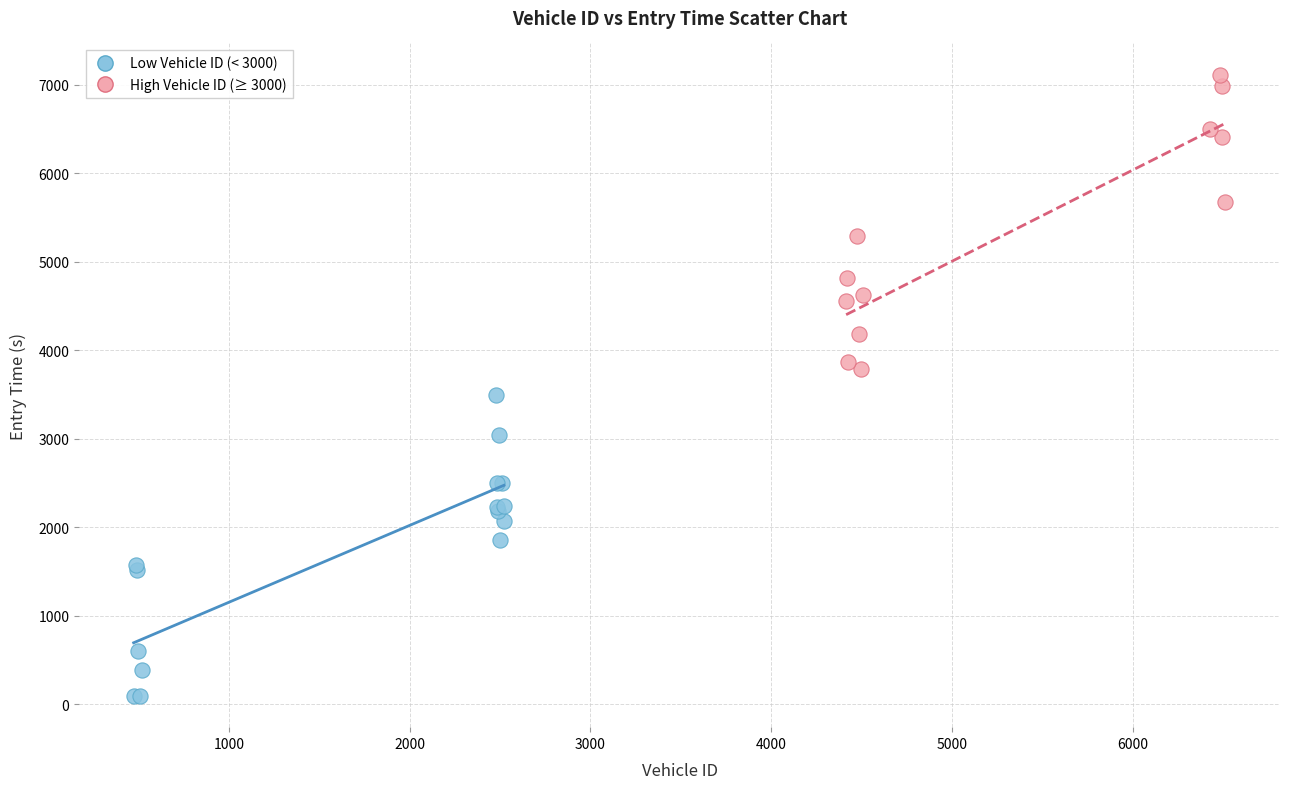

Which series reaches the maximum Y coordinate?

High Vehicle ID (≥ 3000)